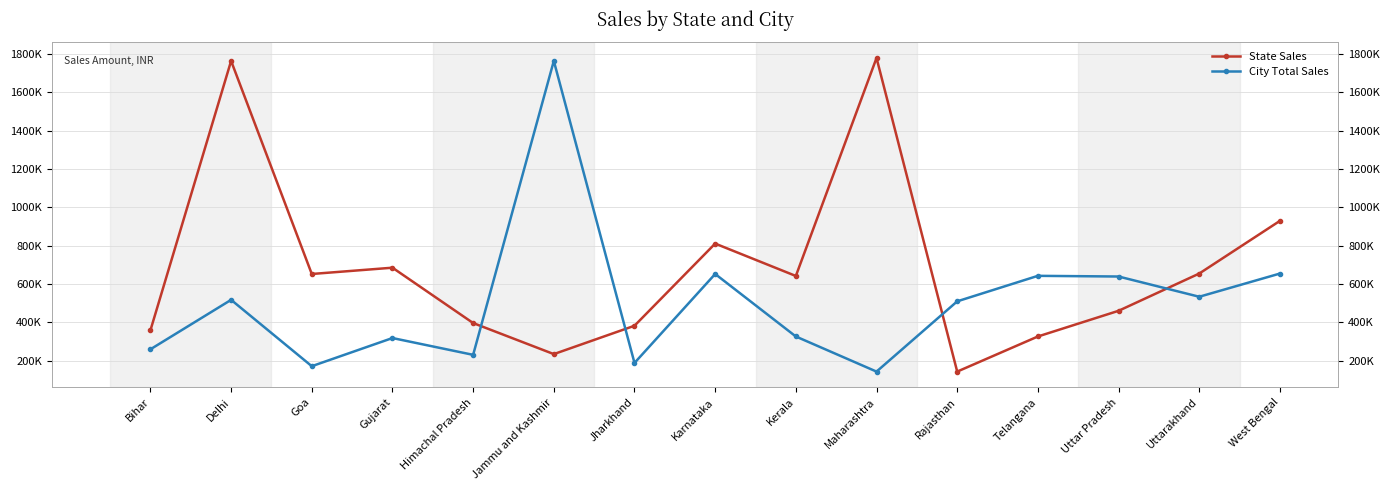

Reading left to right, what are all the values shown in this chart?

State Sales: 359030	1764426	652865	685672	396905	234890	382835	811461	642484	1779810	143611	326784	460770	655124	929958
City Total Sales: 259971	517965	171788	318710	231032	1764426	188769	652865	326784	143611	510157	643215	639673	534082	655124